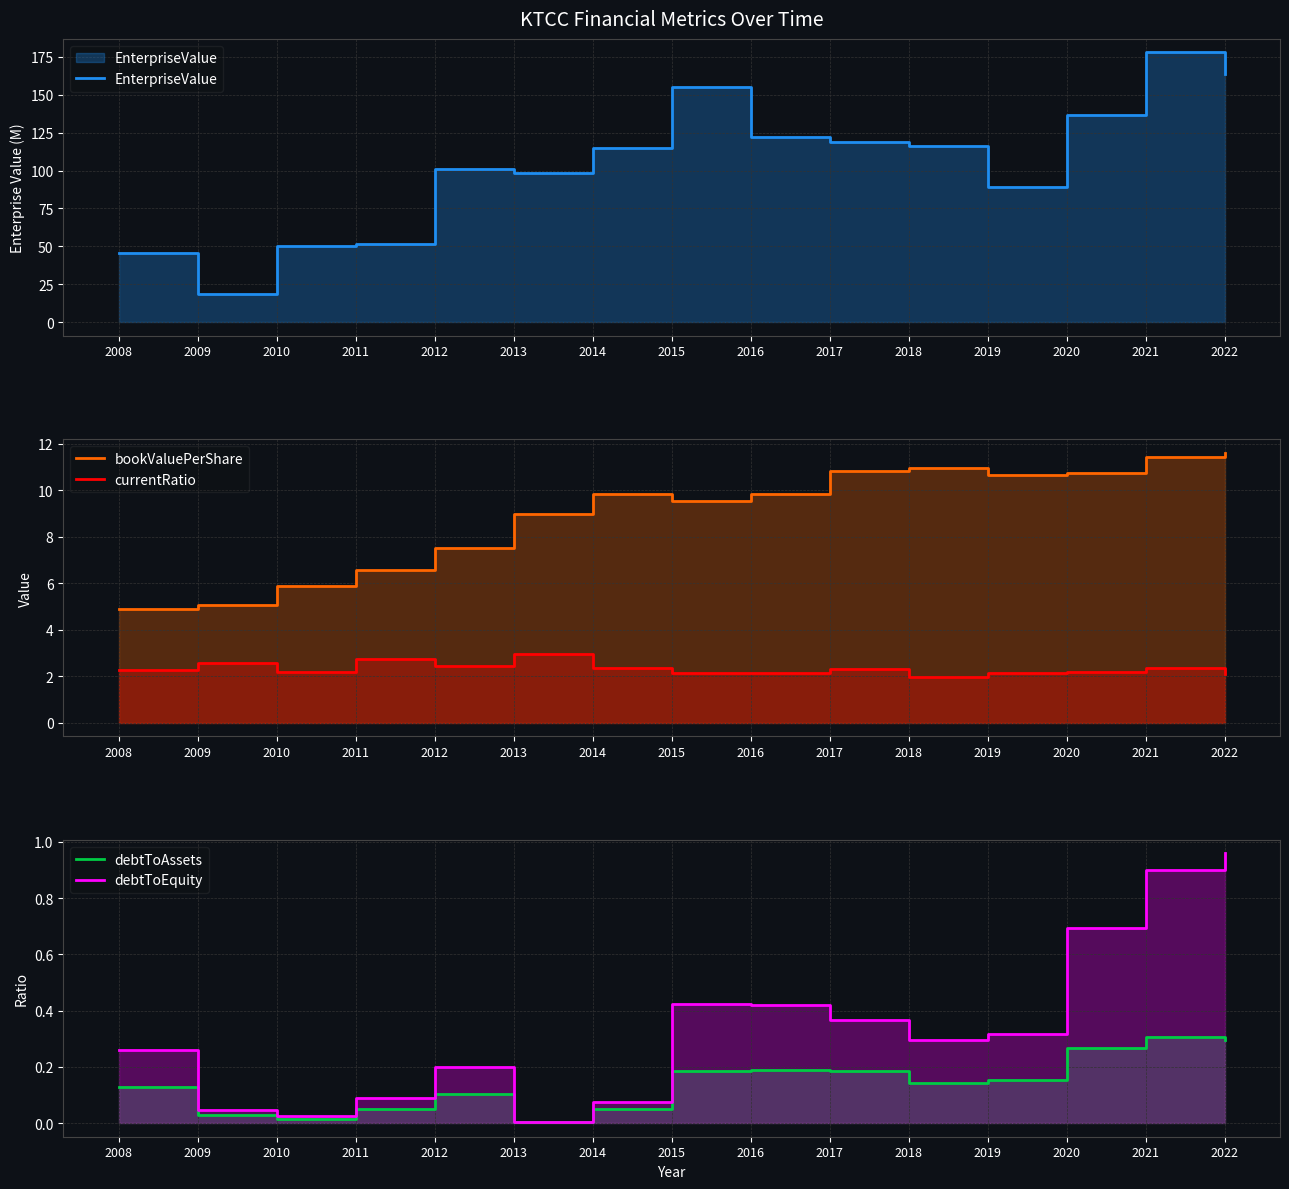

What is the difference between the maximum and second lowest values in the bookValuePerShare series?

6.5